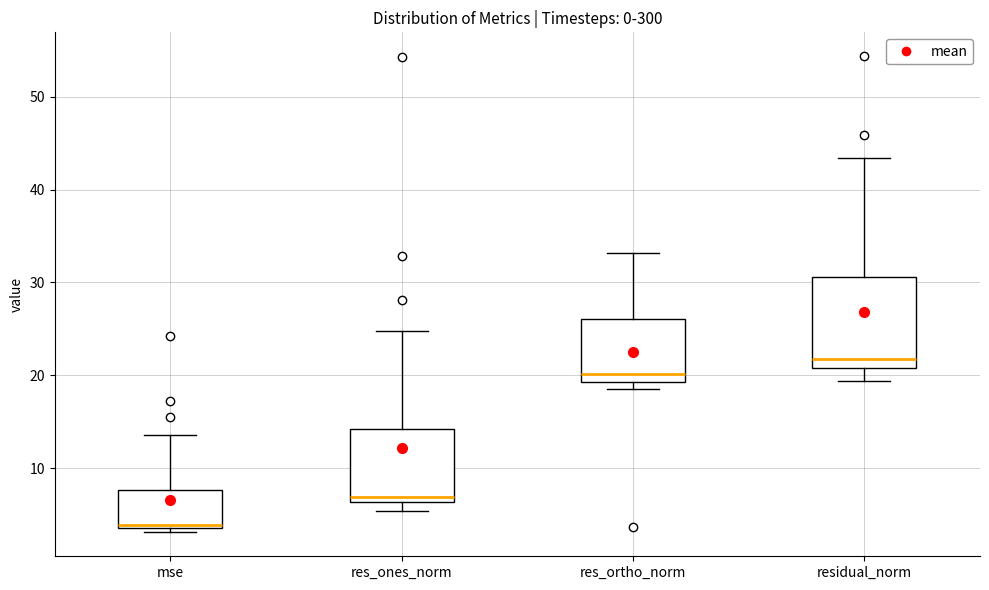

Reading left to right, read every box against the y-axis: the position of its median line, the range the box covers, and the ends of its whiskers. The values are not printed on the chart, so give them approximately, as read against the axis.

mse: median 4 (just above the box's lower edge), box 4 to 8, whiskers 3 to 14
res_ones_norm: median 7, box 6 to 14, whiskers 5 to 25
res_ortho_norm: median 20, box 19 to 26, whiskers 19 (just below the box's lower edge) to 33
residual_norm: median 22, box 21 to 31, whiskers 19 to 43